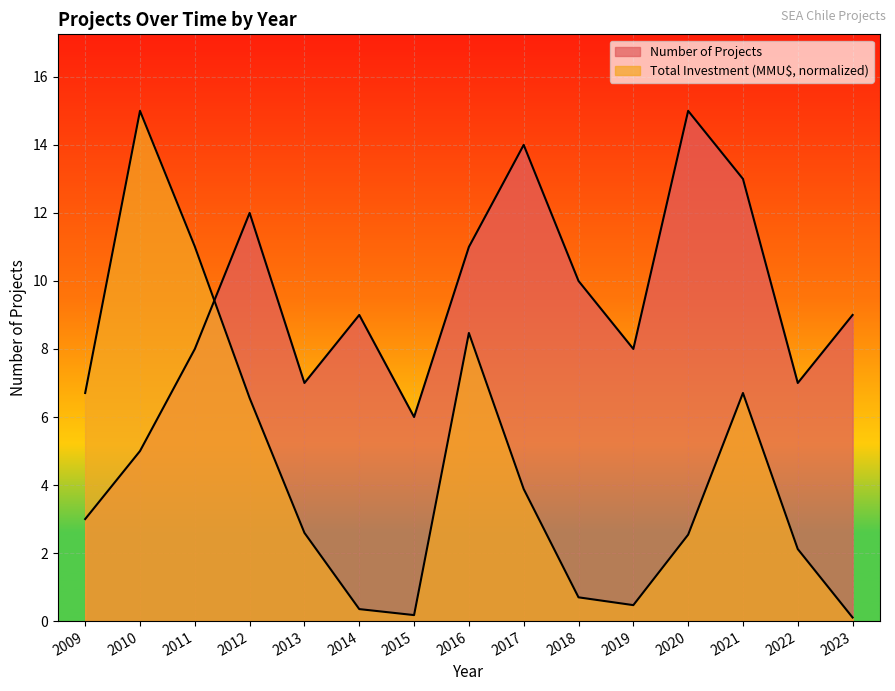

Rank the series at 2020 from lowest to highest value.

Total Investment (MMU$), Number of Projects